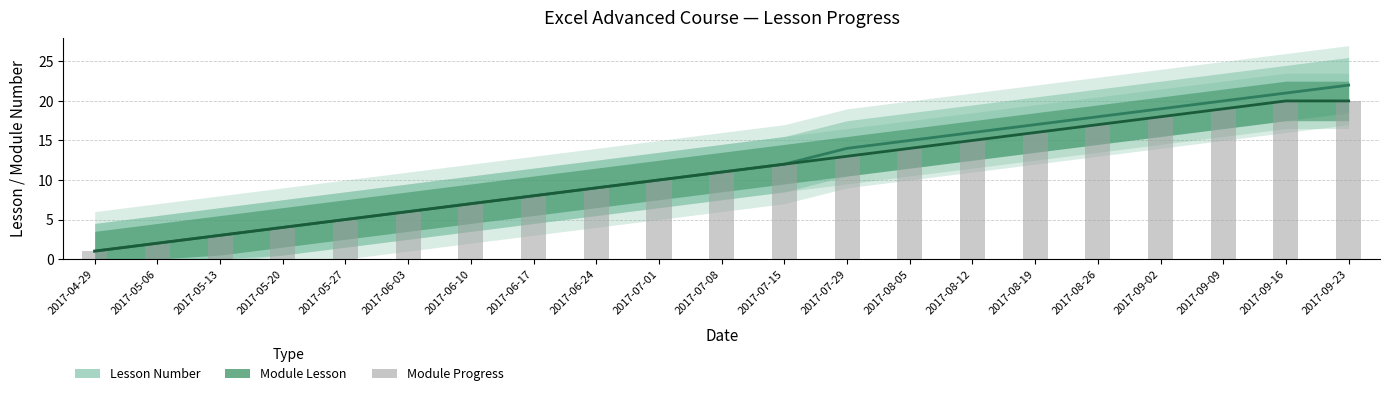

What position from the left is 2017-05-06?

2